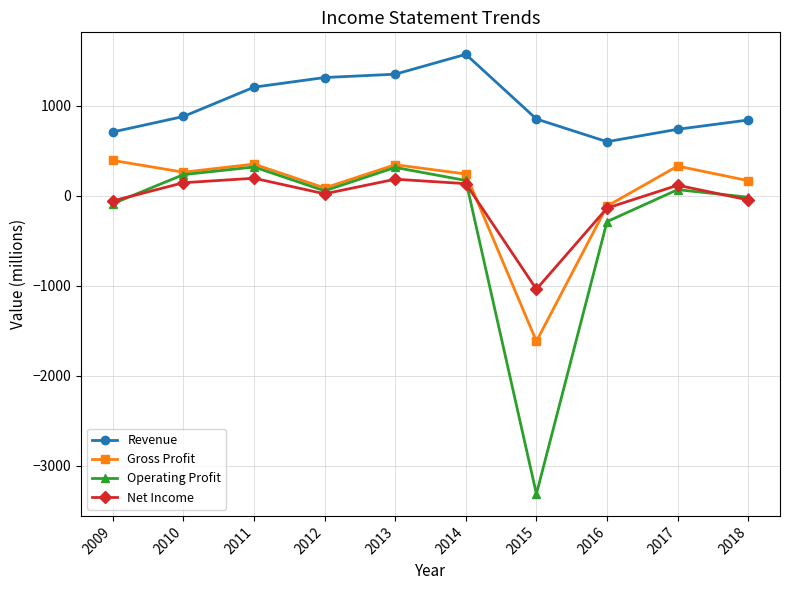

The value of Revenue at 2017 is 740. True or false?

True